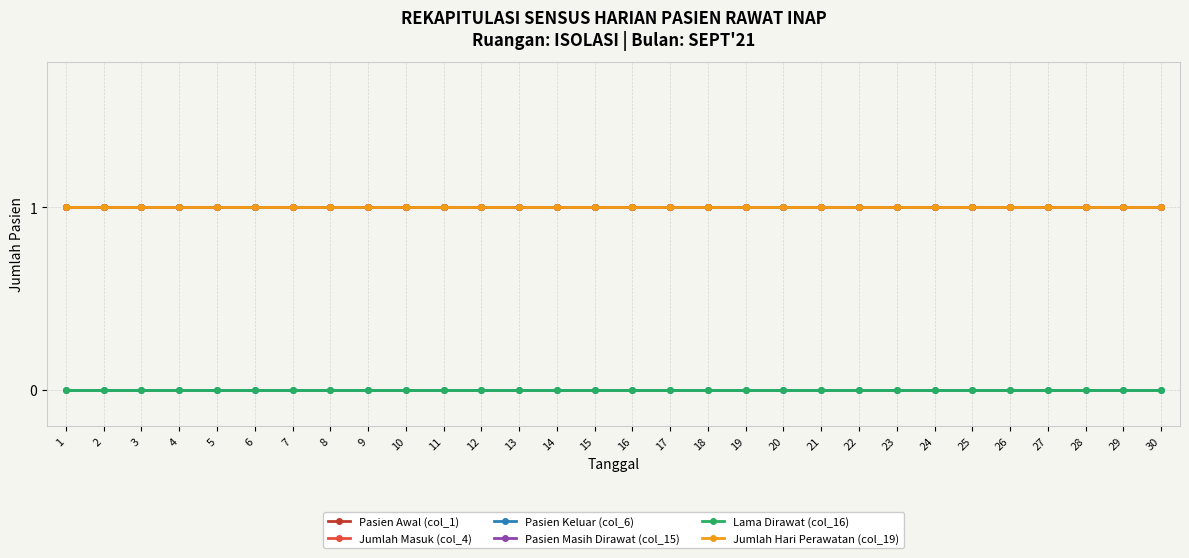

At 2, list the series in order from smallest to largest.

Pasien Keluar (col_6), Lama Dirawat (col_16), Pasien Awal (col_1), Jumlah Masuk (col_4), Pasien Masih Dirawat (col_15), Jumlah Hari Perawatan (col_19)